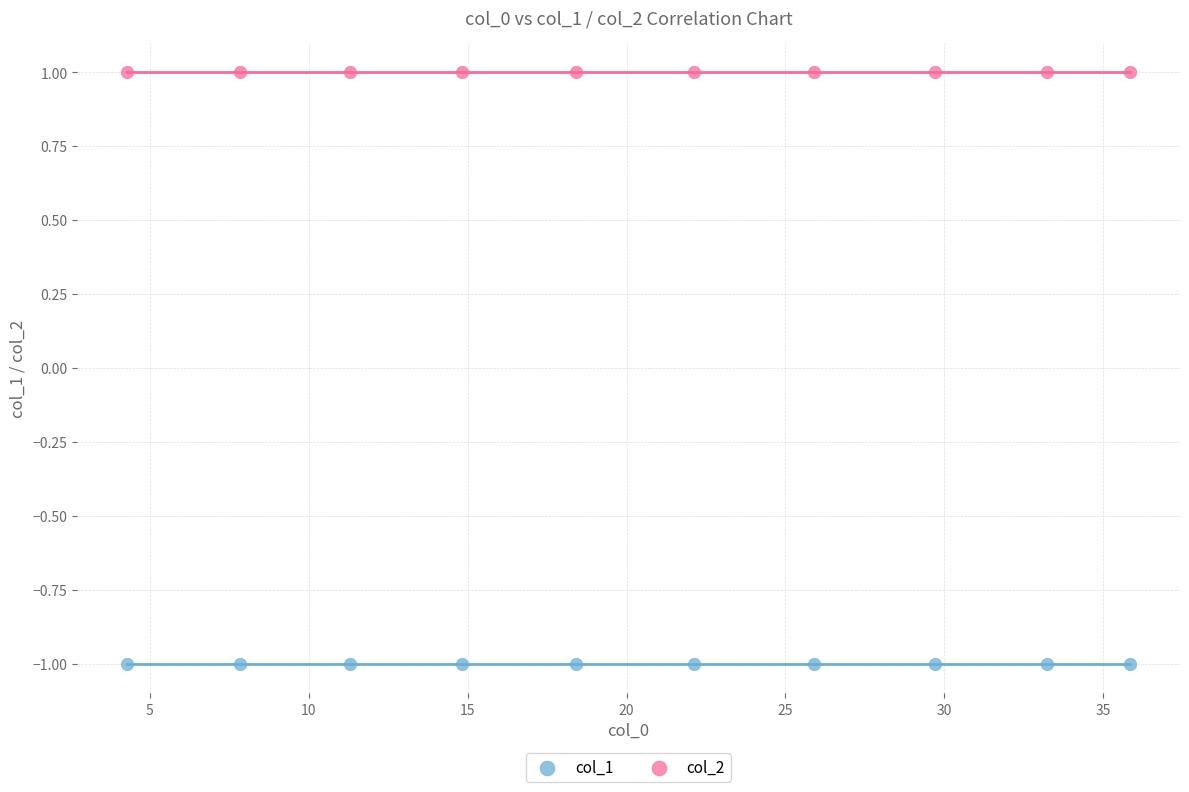

Which series contains the lowest Y value?

col_1